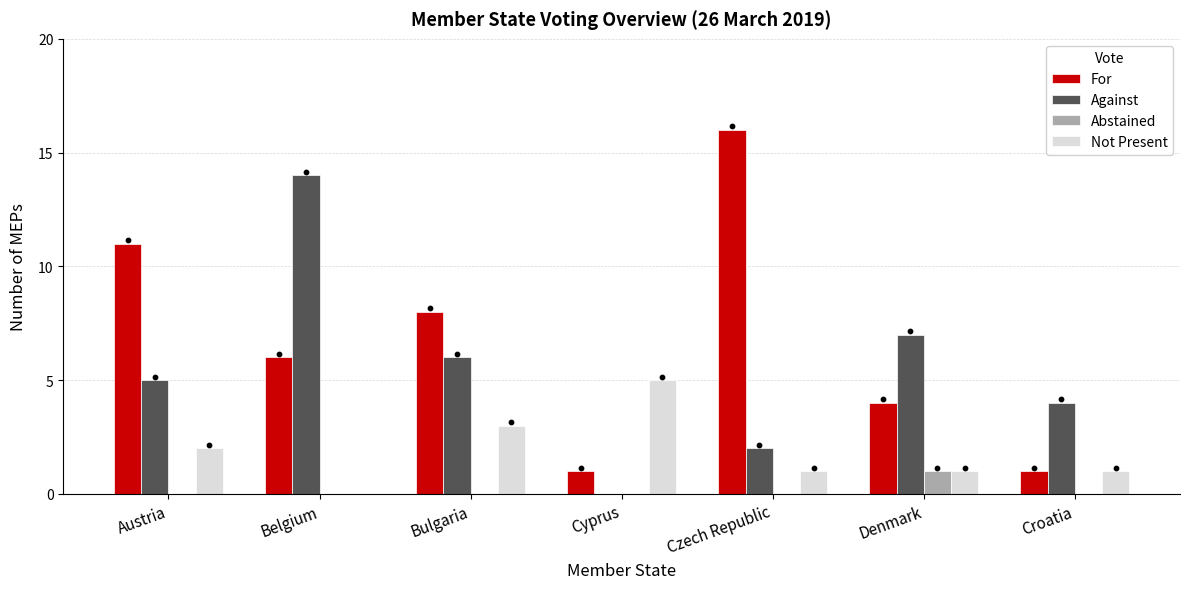

At how many categories does at least one series exceed 0?

7